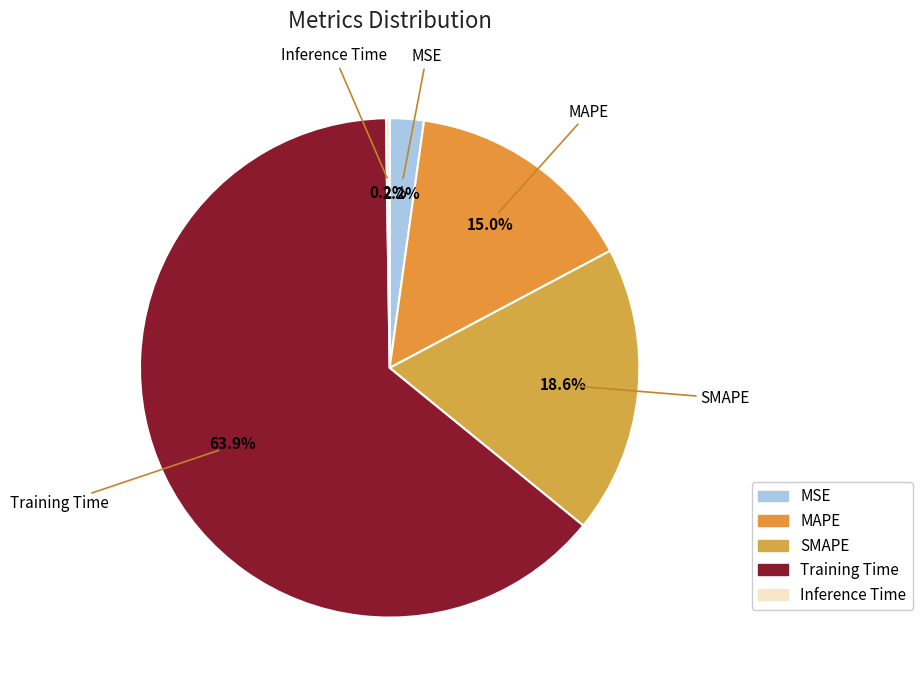

Which slice represents more than half of the pie?

Training Time